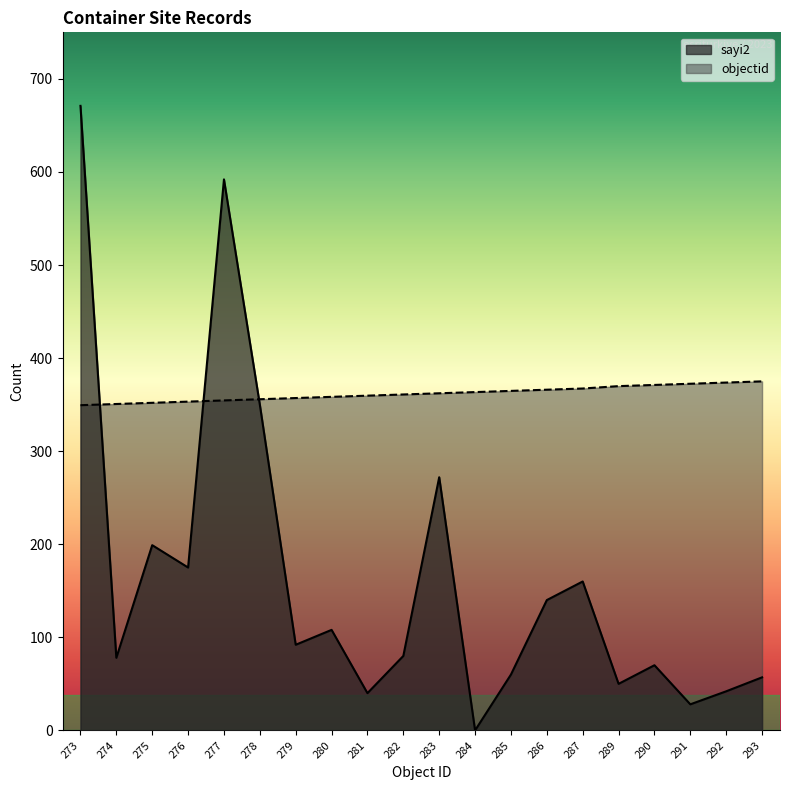

Which category has the lowest value across all series?

284